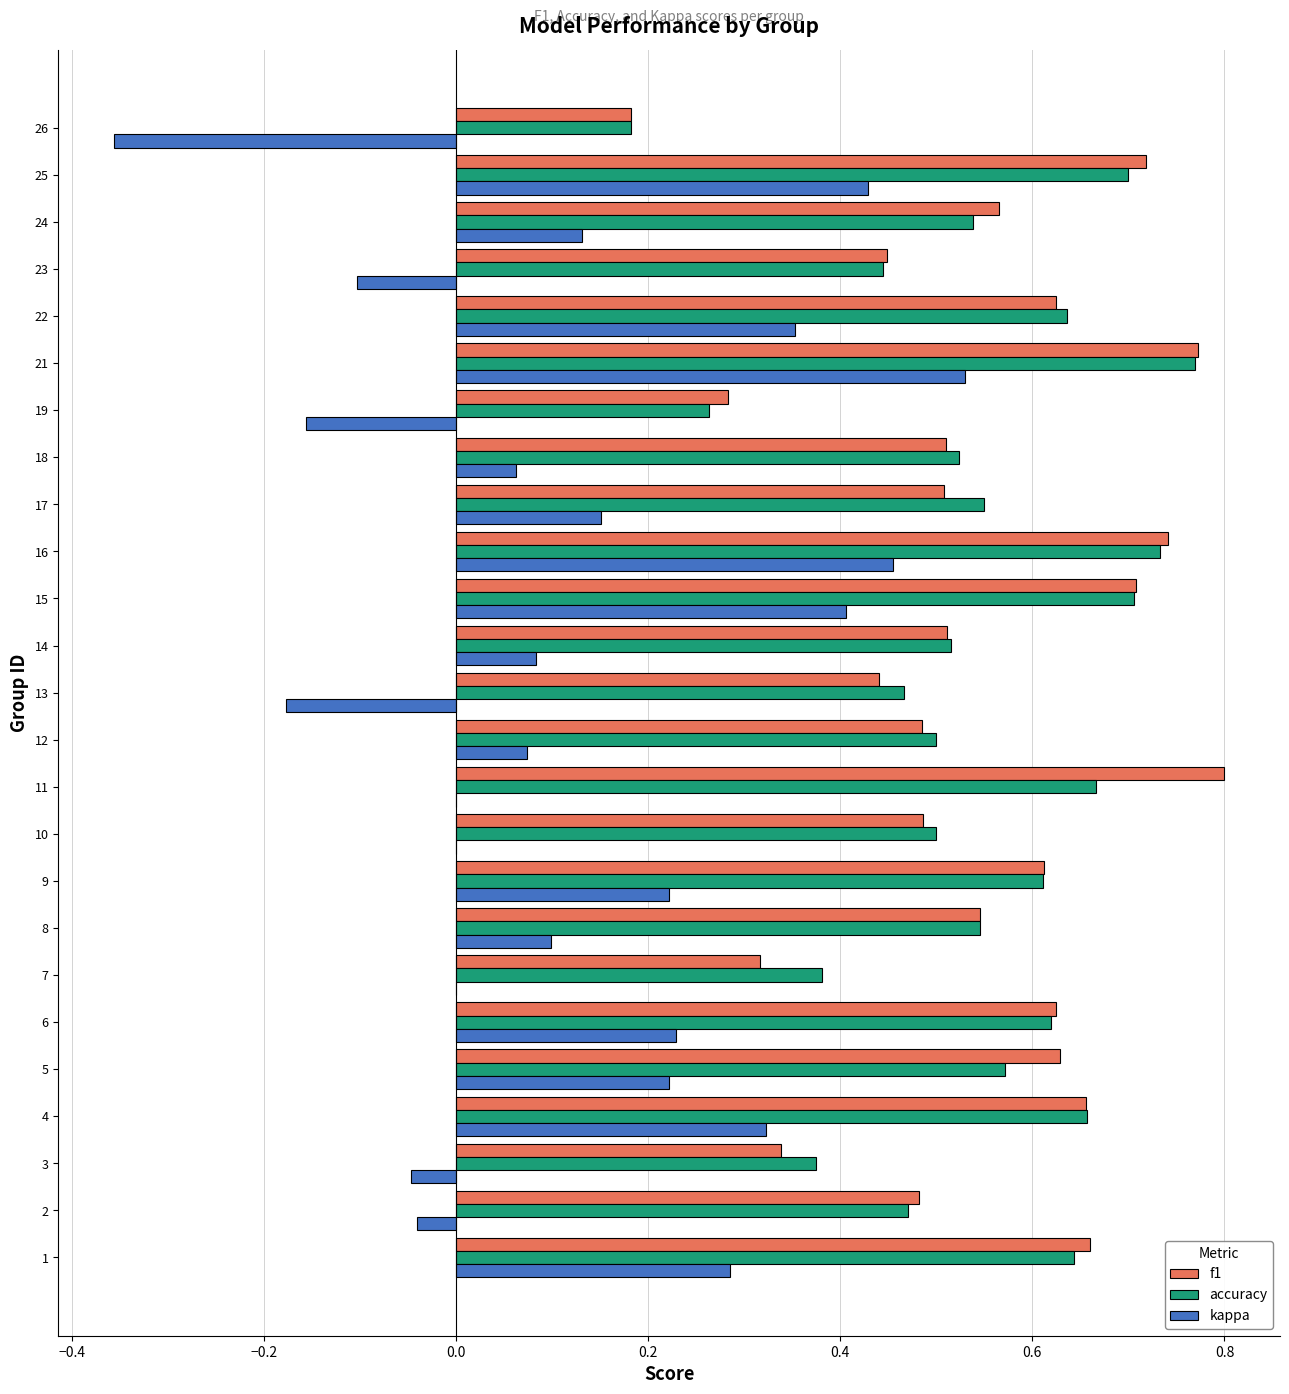

Which series has the largest range (max minus min)?

kappa